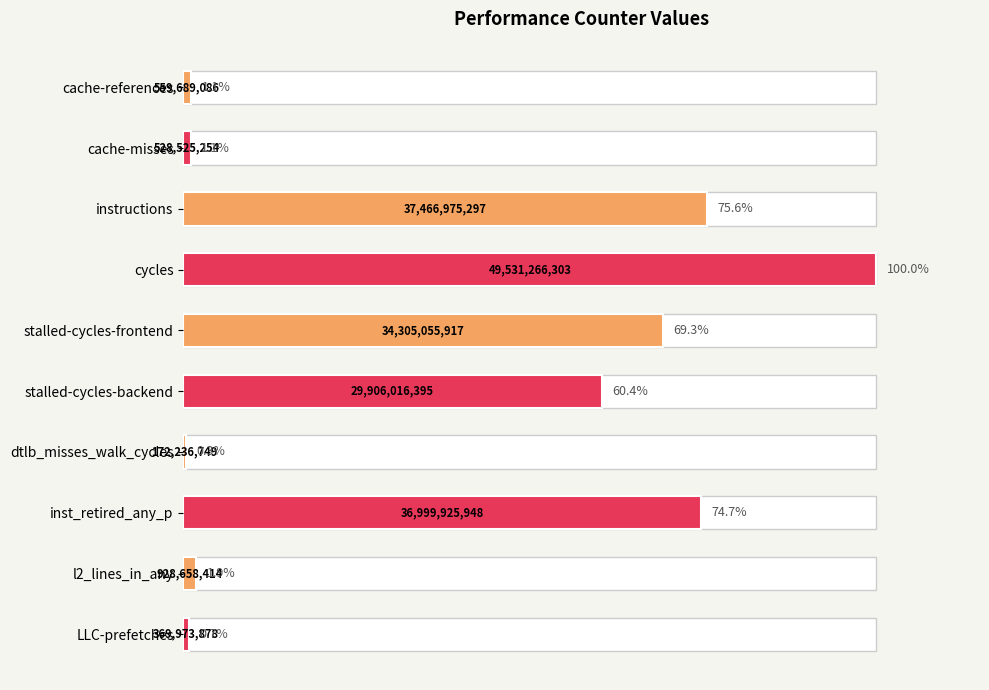

What is the change in value from cache-references to stalled-cycles-frontend?

+68.1